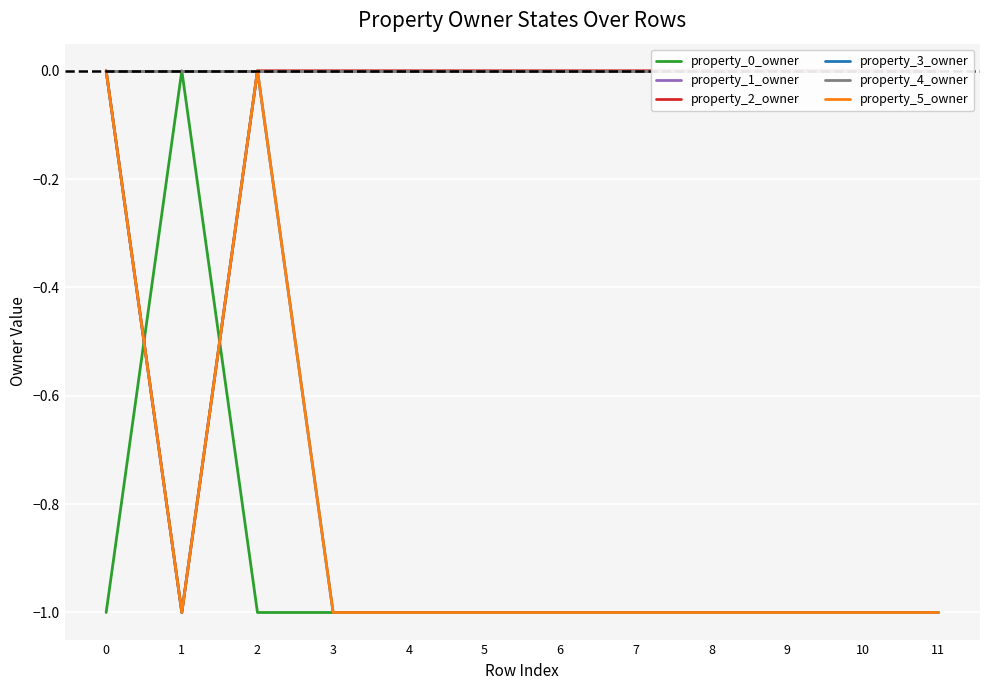

Rank the series at 5 from lowest to highest value.

property_0_owner, property_3_owner, property_5_owner, property_1_owner, property_2_owner, property_4_owner